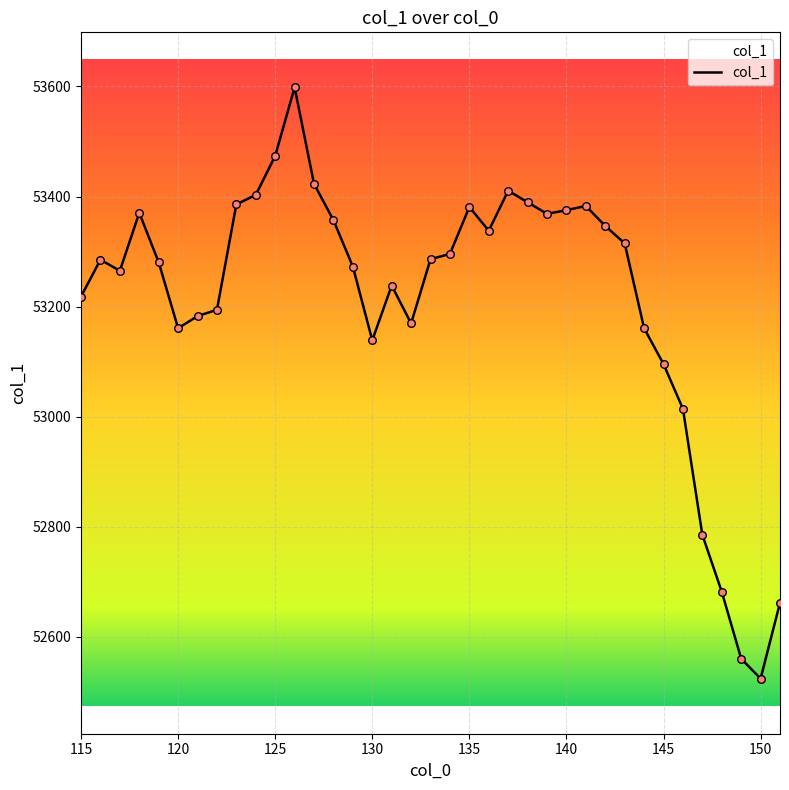

What is the smallest value displayed?

52524.1